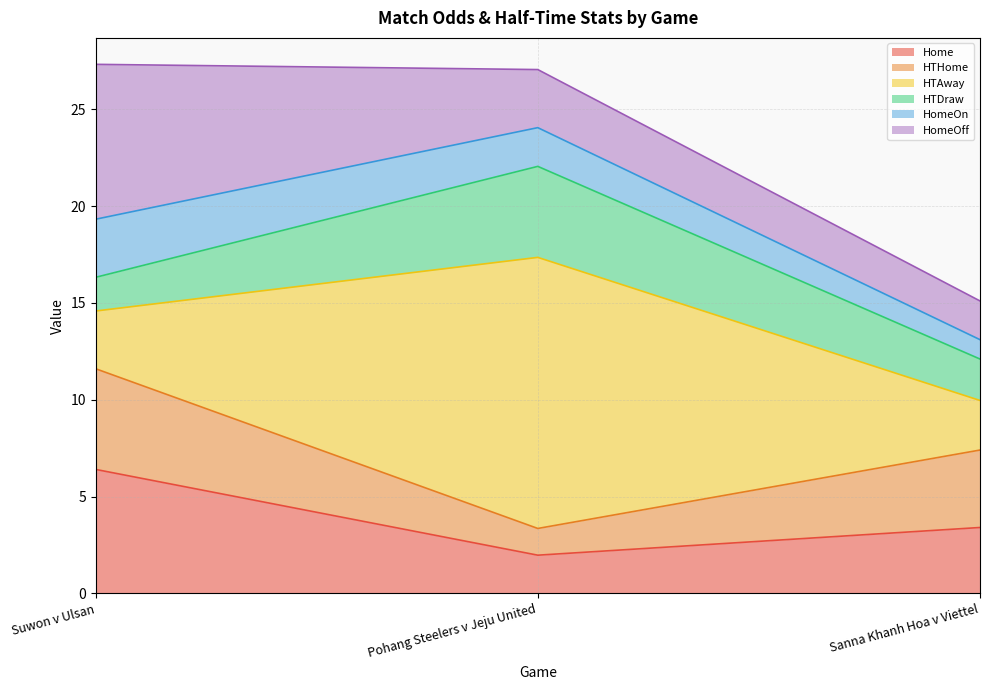

What is the average value of the Home series?

3.9